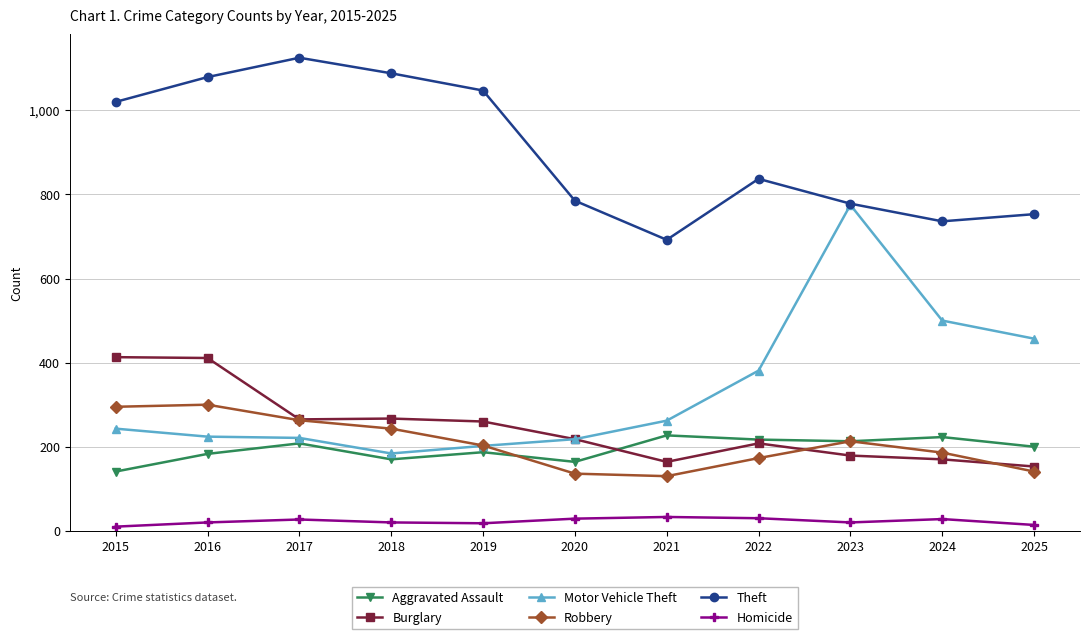

True or false: Burglary and Homicide cross at least once.

False